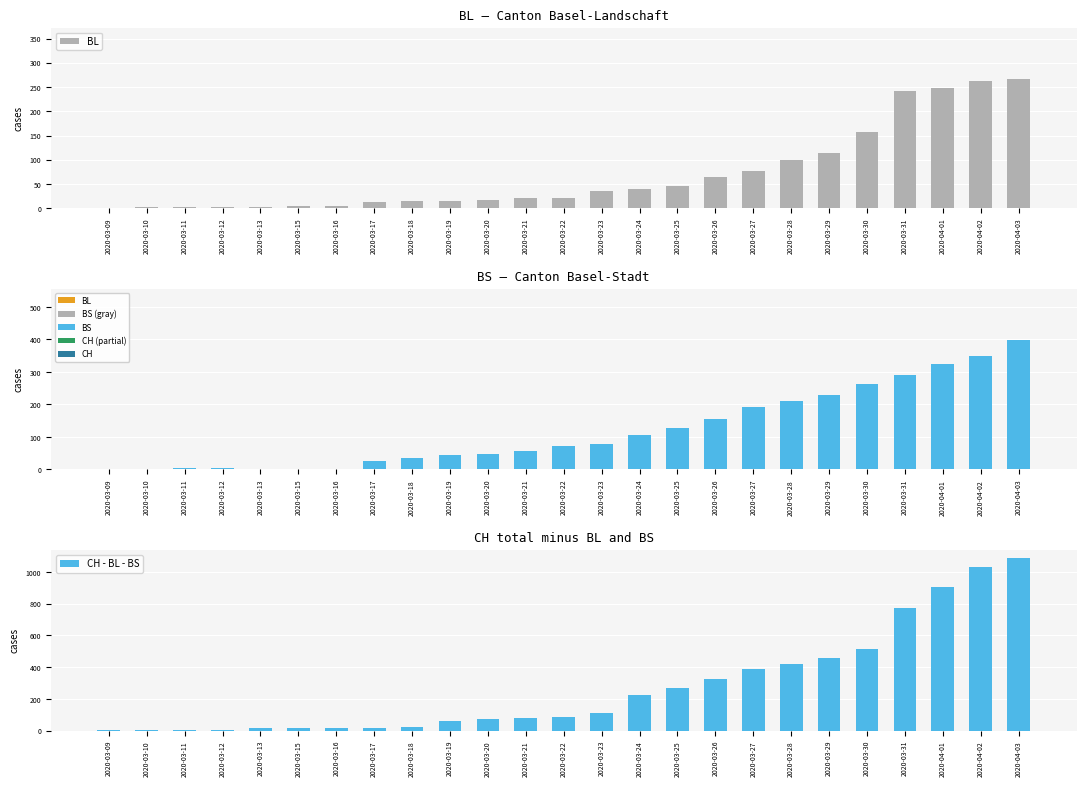

What is the sum of all BS values?

3010